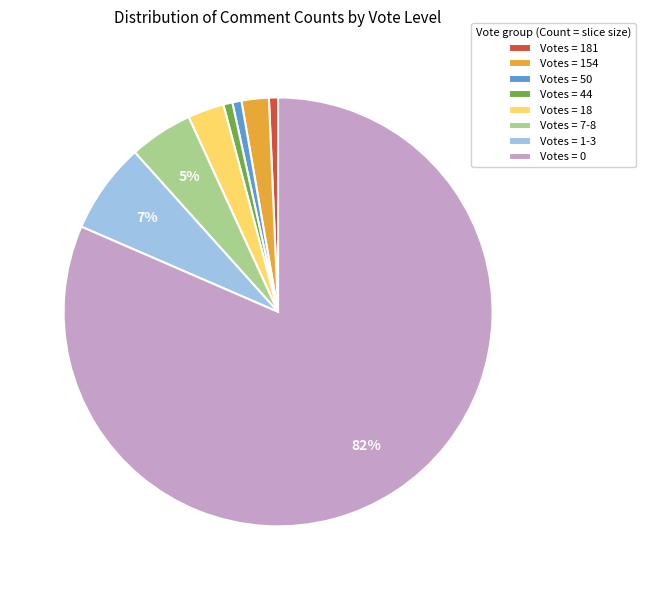

How many slices are in this pie chart?

8